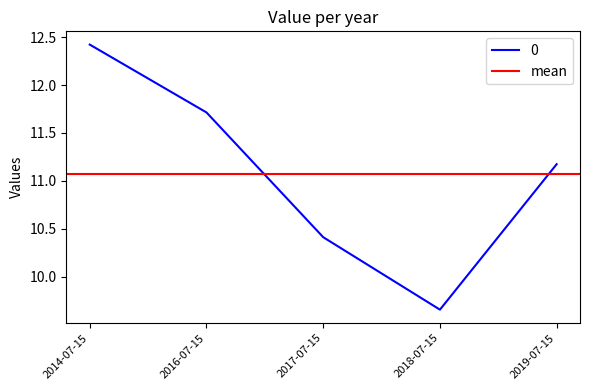

Is it true that the value at 2017-07-15 is 4.0?

False